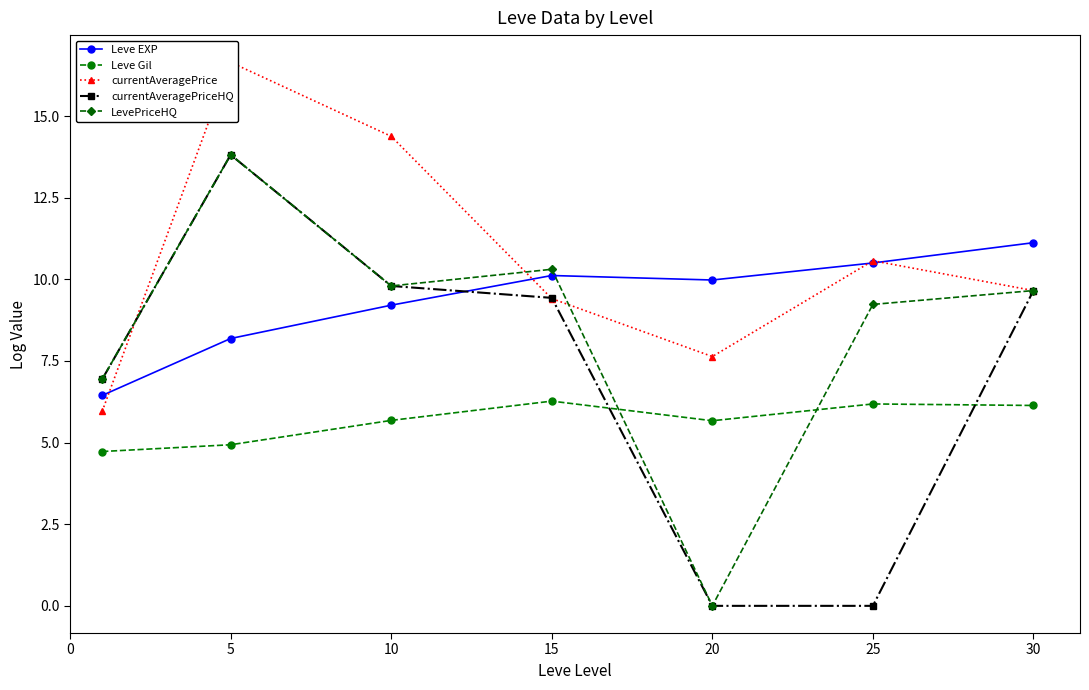

At which label does LevePriceHQ reach its minimum?

20